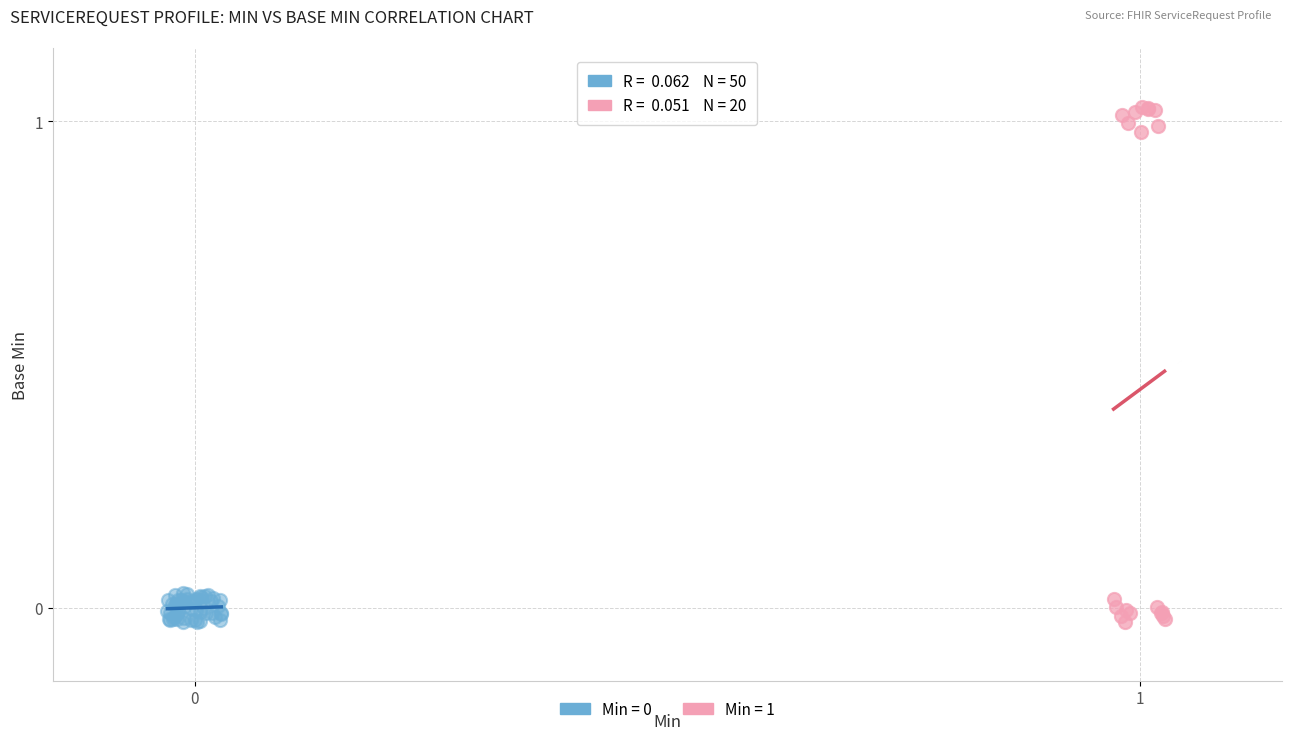

Which series has the largest Y range (max minus min)?

Min = 1